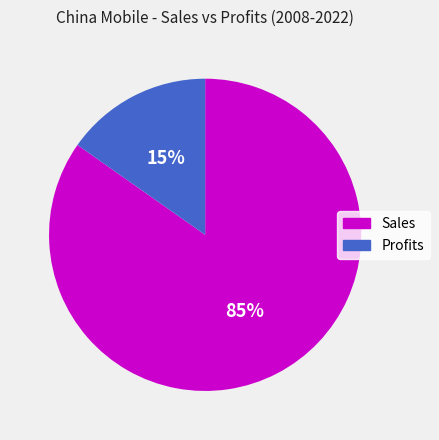

What is the largest slice in the pie chart?

Sales